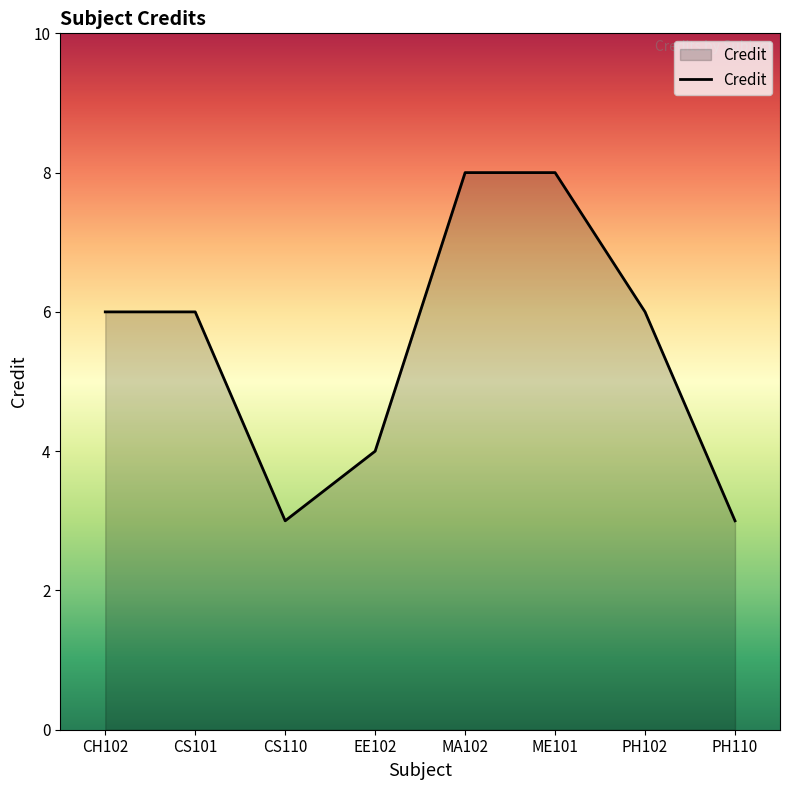

Reading left to right, extract all data points from this chart.

6	6	3	4	8	8	6	3